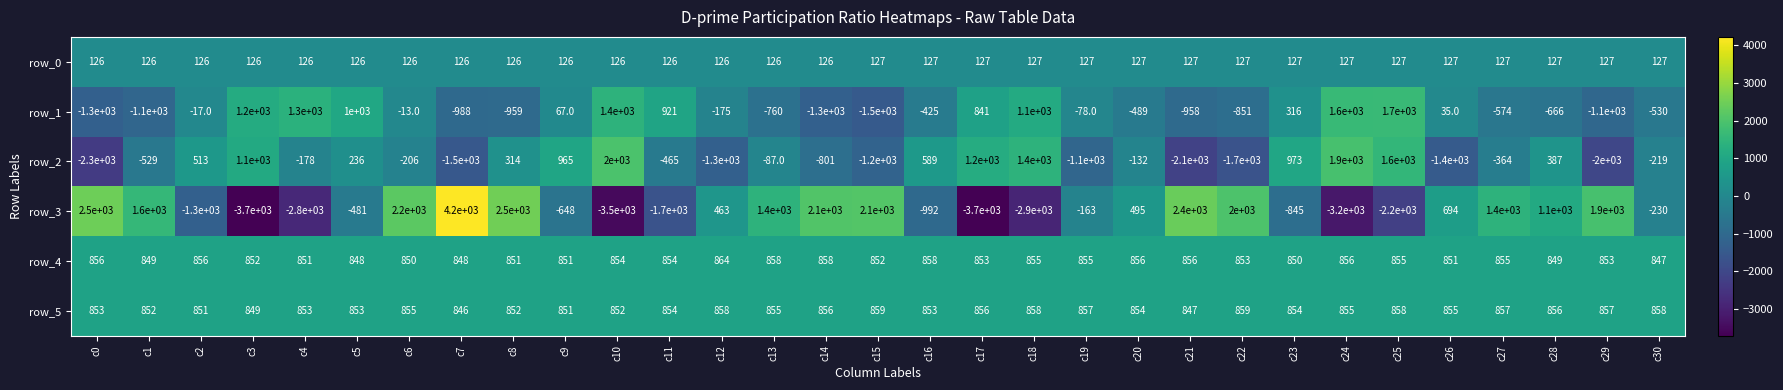

How many values in the row_1 series are below -175?

15